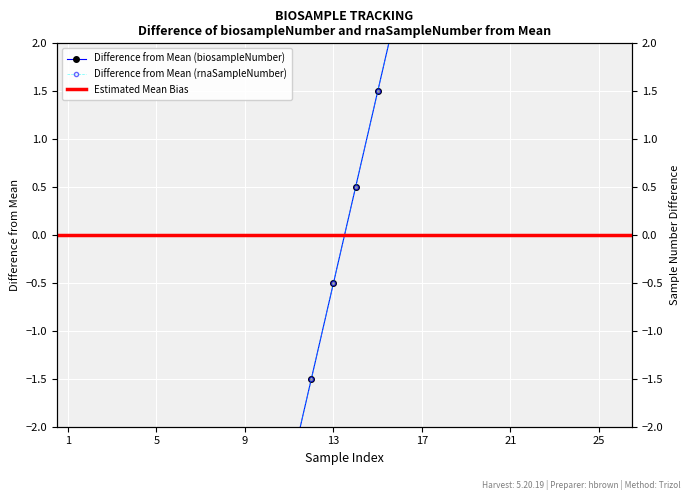

Is it true that biosampleNumber equals 12.7 at 21?

False